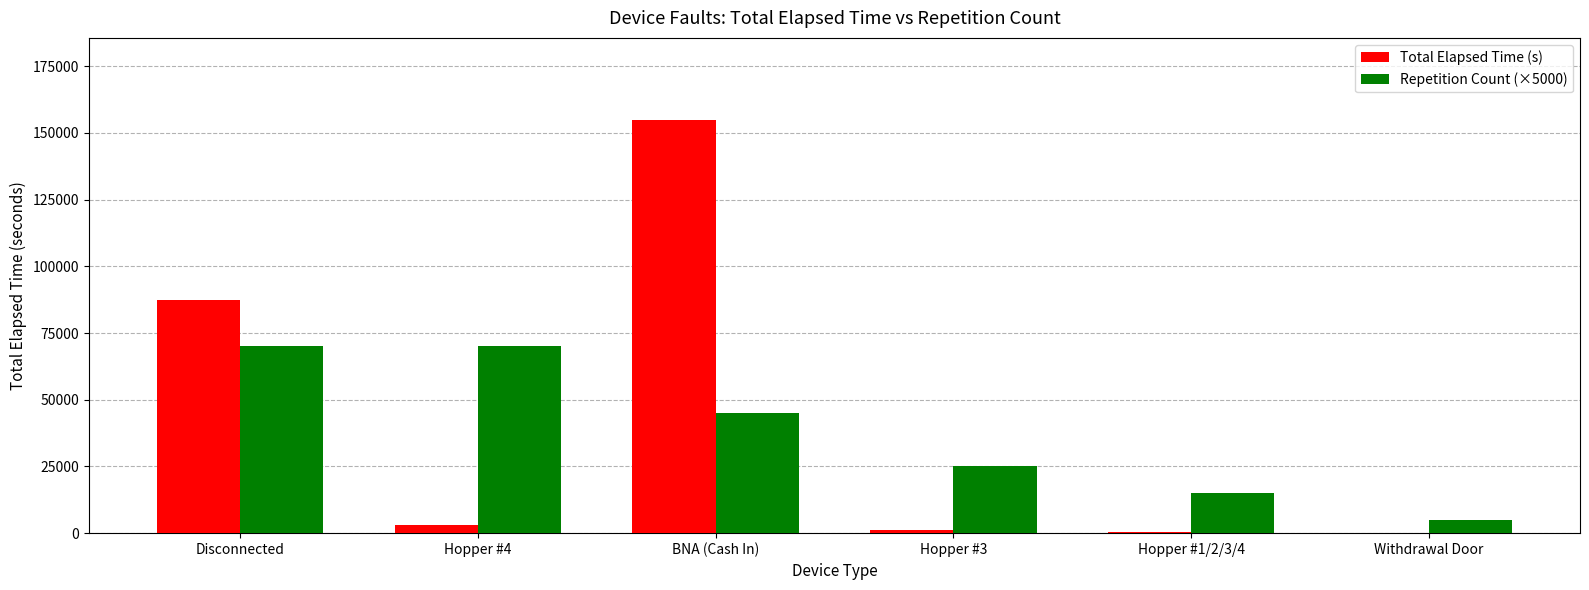

Between BNA (Cash In) and Hopper #3, which series saw the biggest shift?

Total Elapsed Time (s)